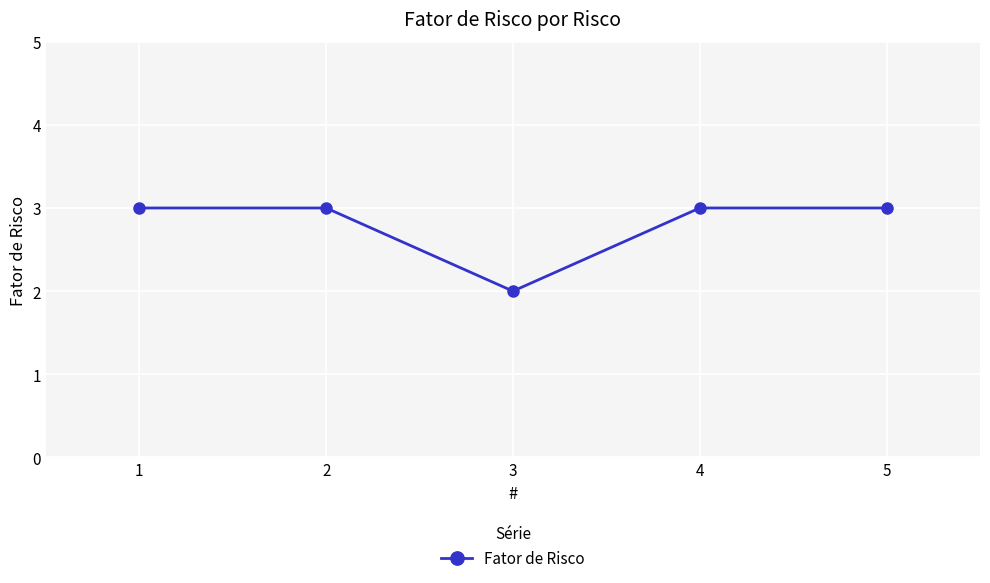

What is the value of the 1st point from the left?

3